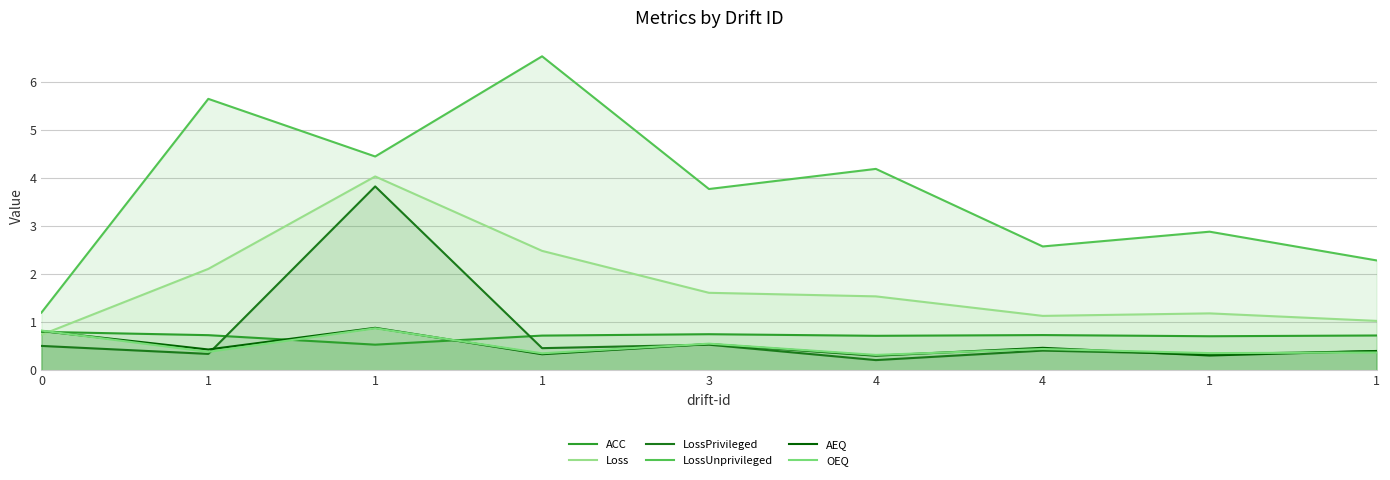

Which category has the lowest value in the OEQ series?

4